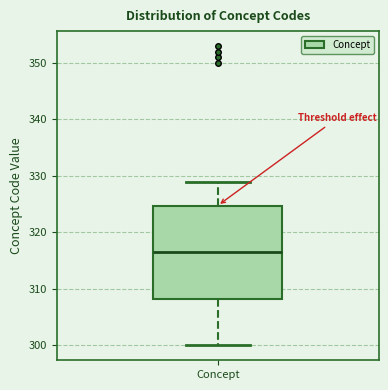

Read this box plot against the y-axis: the position of the median line, the range covered by the box, and the ends of both whiskers. The values are not printed on the chart, so give them approximately, as read against the axis.

median 317, box 308 to 325, whiskers 300 to 329